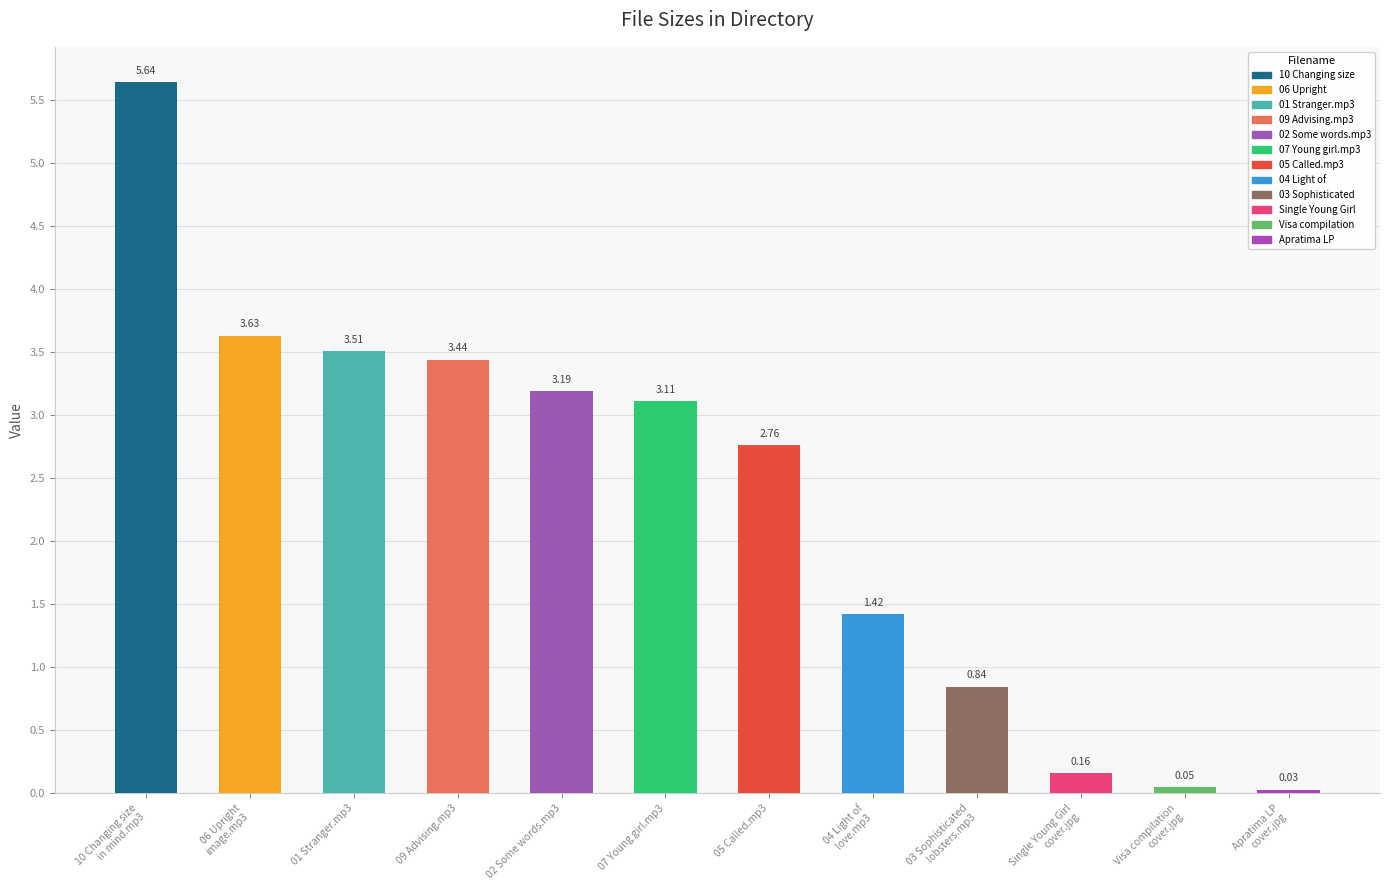

What is the label of the 3rd bar from the left?

01 Stranger.mp3